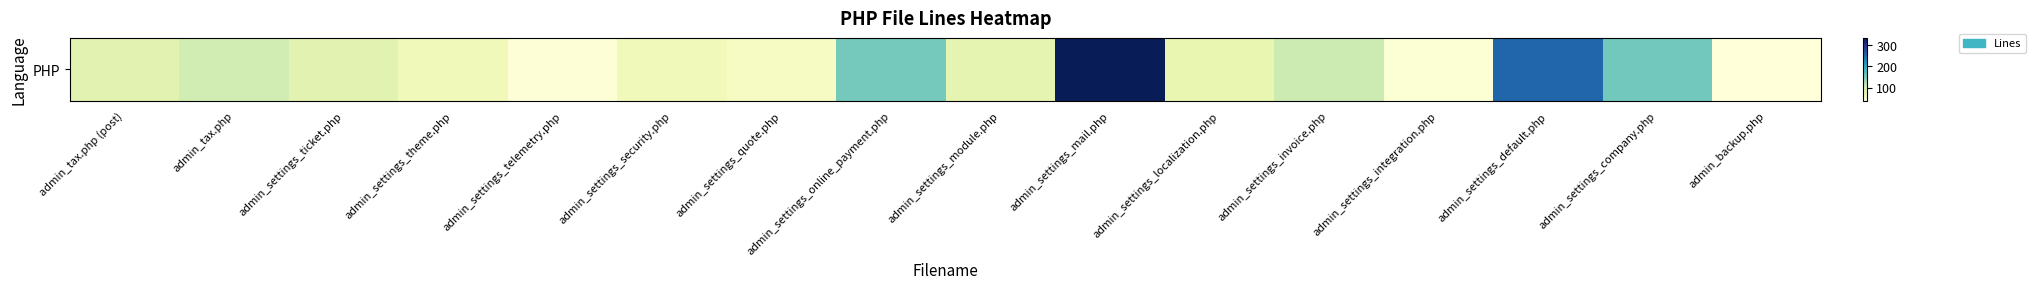

List the labels in order of value, smallest first.

admin_backup.php, admin_settings_telemetry.php, admin_settings_integration.php, admin_settings_quote.php, admin_settings_security.php, admin_settings_theme.php, admin_settings_localization.php, admin_settings_module.php, admin_tax.php (post), admin_settings_ticket.php, admin_tax.php, admin_settings_invoice.php, admin_settings_online_payment.php, admin_settings_company.php, admin_settings_default.php, admin_settings_mail.php